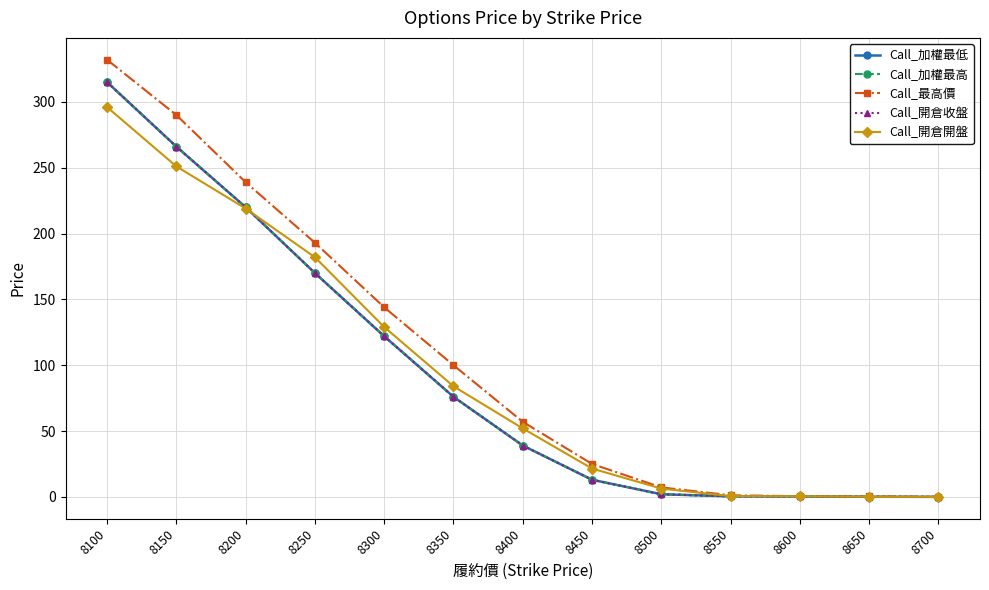

Is it true that Call_最高價 equals 44.5 at 8450?

False